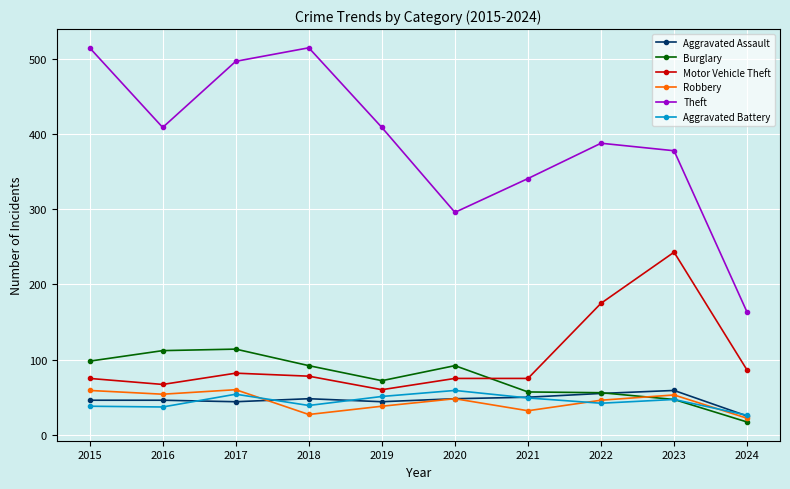

Is it true that Robbery equals 48 at 2020?

True